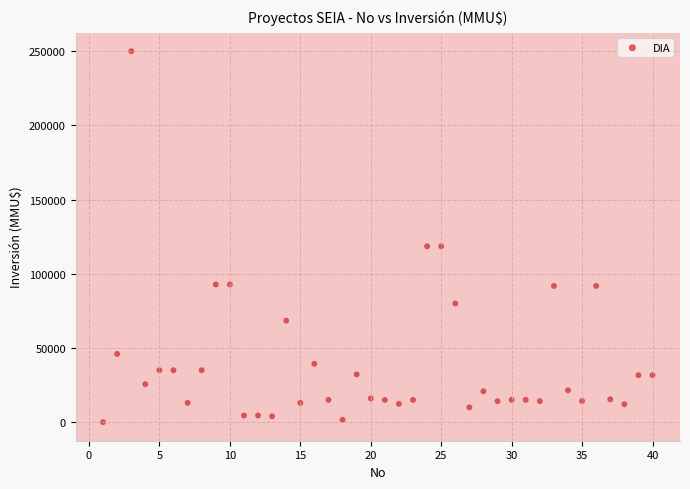

What is the range of X values (max minus min)?

39